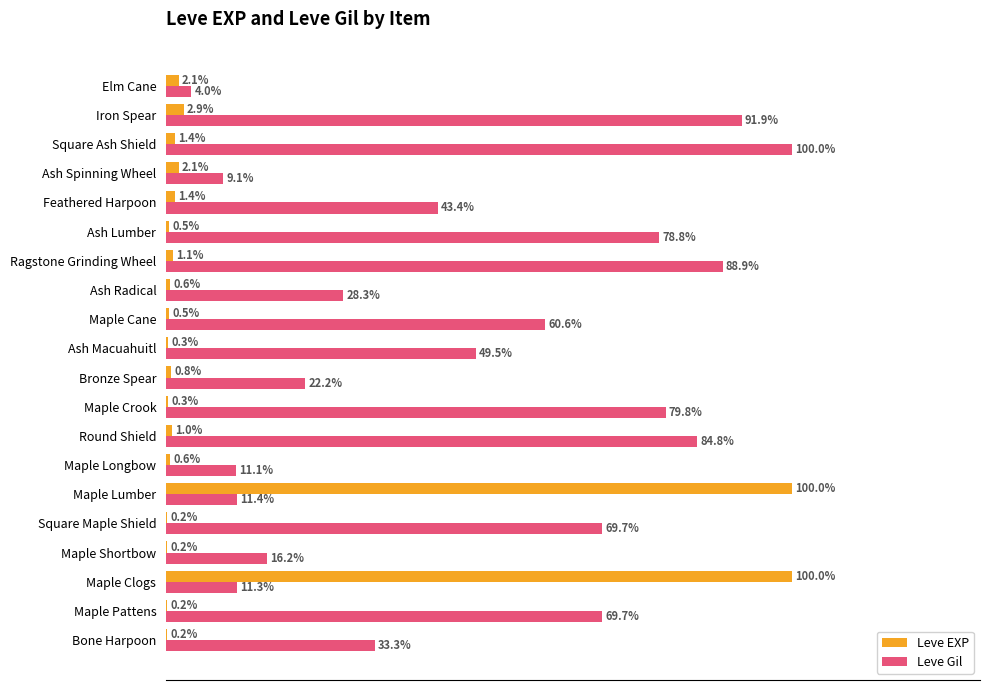

At which label is Leve Gil closest to 52?

Ash Macuahuitl